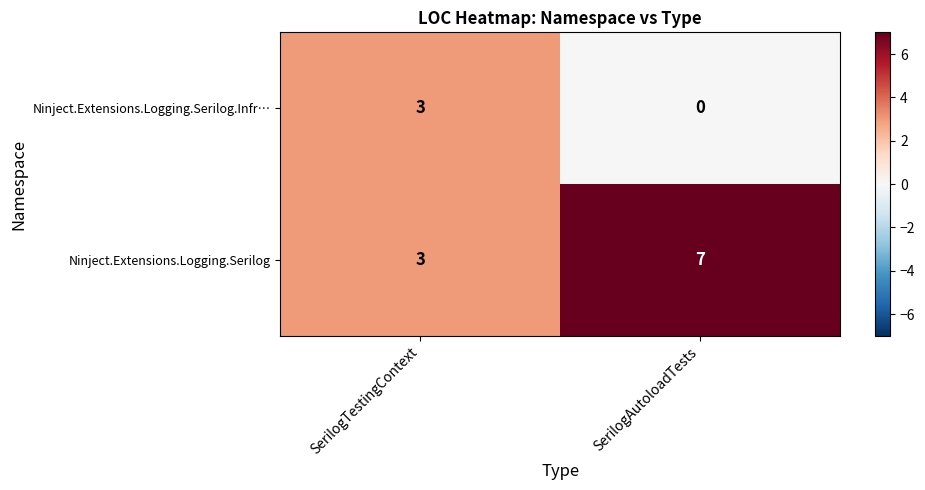

What is the total value across all series at SerilogAutoloadTests?

7